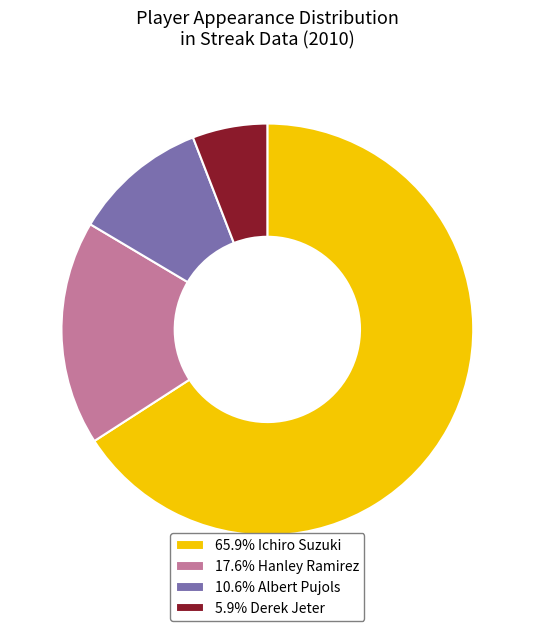

Is there any slice that represents more than half of the pie?

Yes